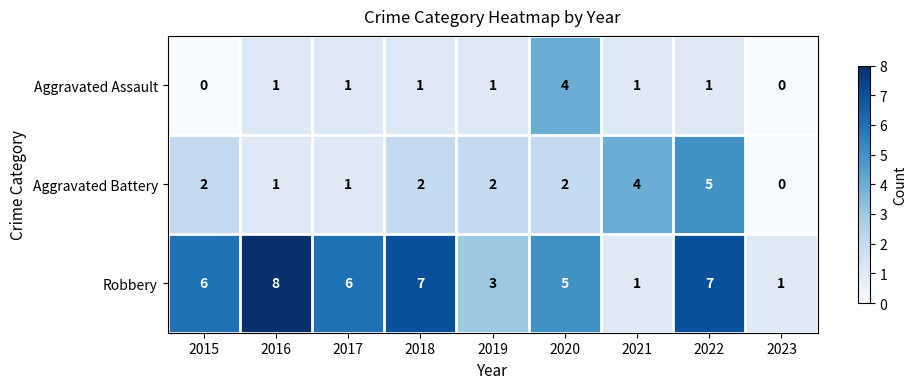

List the series in order of their overall mean, lowest first.

Aggravated Assault, Aggravated Battery, Robbery